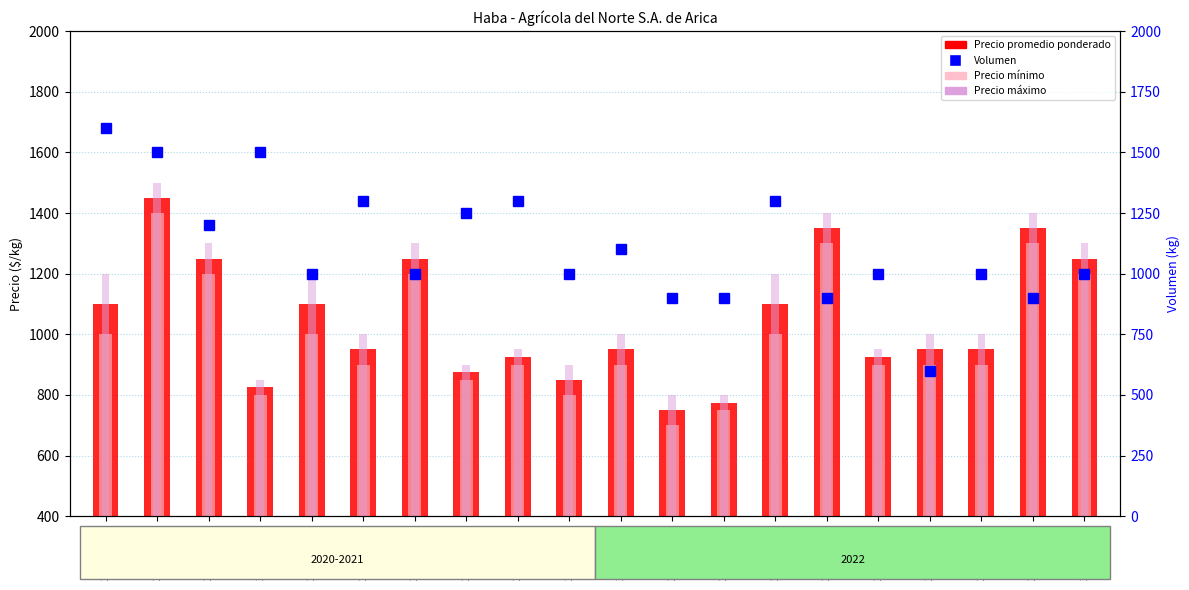

What is the label of the 4th bar from the right?

2022-03-29